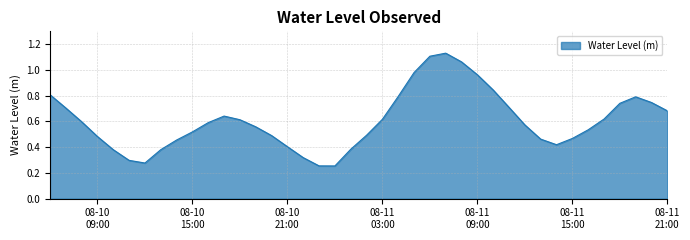

What is the sum of all values?

24.1